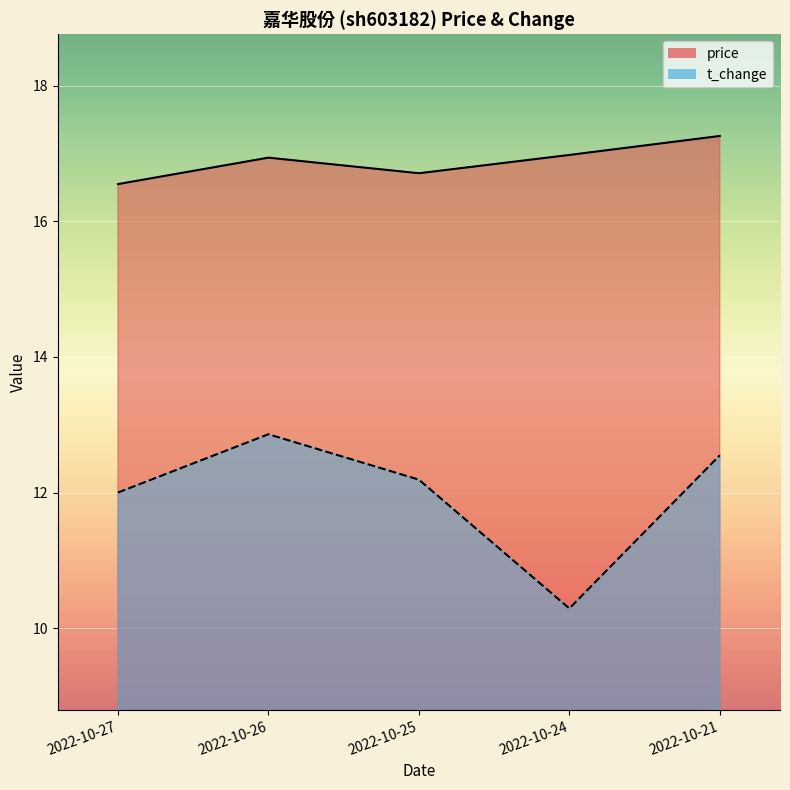

The price series shows 17.0 at 2022-10-24. True or false?

True